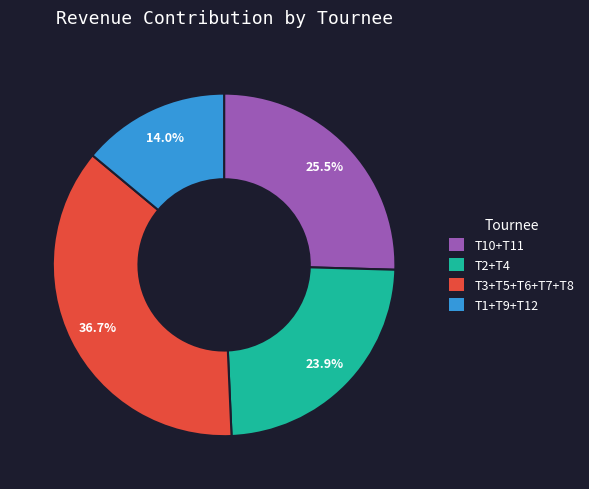

Count the number of slices in the pie.

4